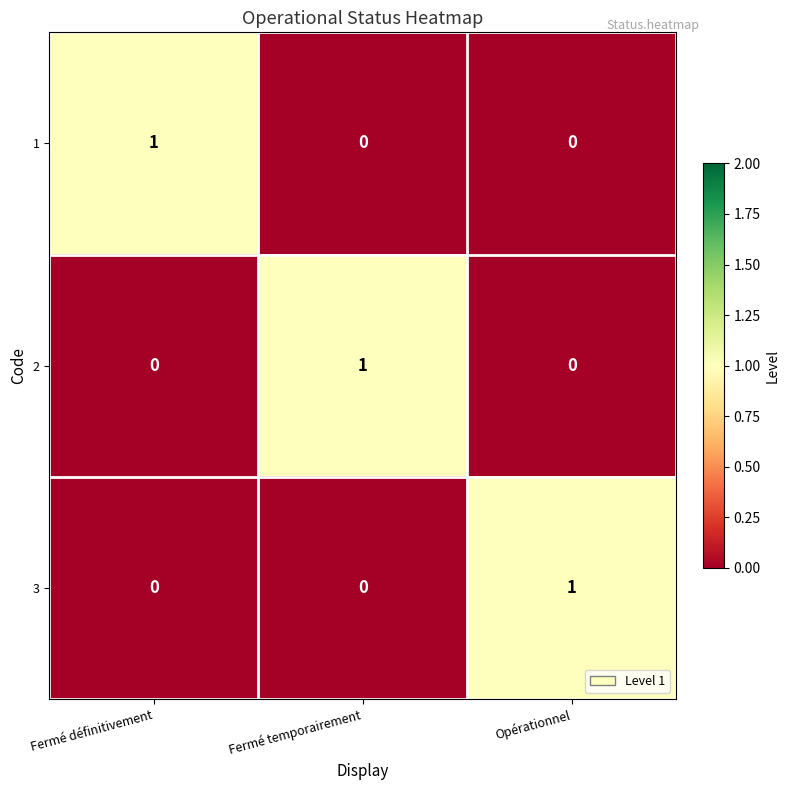

Reading left to right, what are all the values shown in this chart?

1: Fermé définitivement=1	Fermé temporairement=0	Opérationnel=0
2: Fermé définitivement=0	Fermé temporairement=1	Opérationnel=0
3: Fermé définitivement=0	Fermé temporairement=0	Opérationnel=1